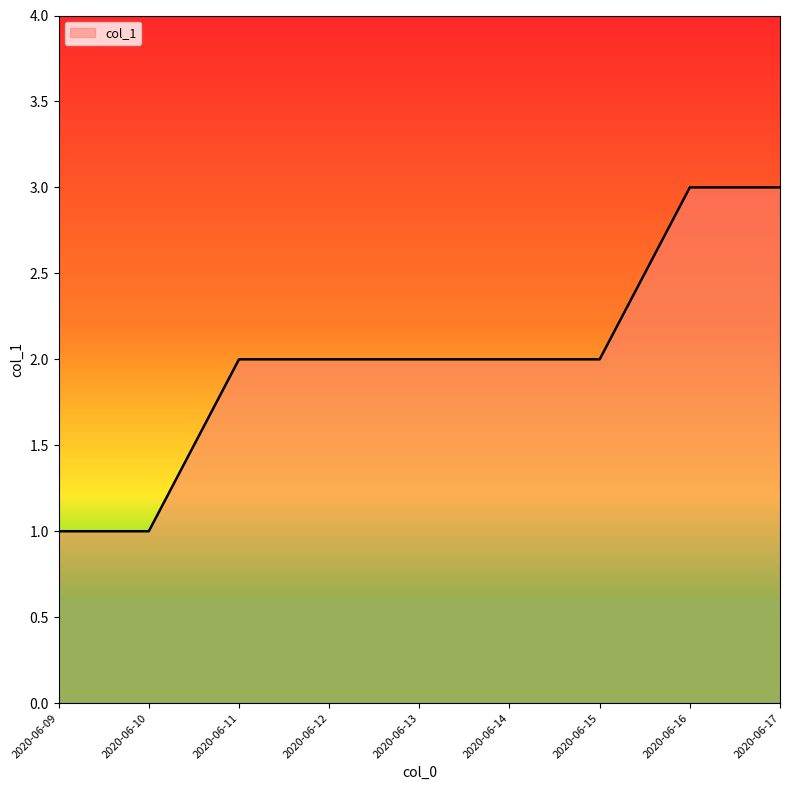

Approximately how many times larger is the value at 2020-06-12 compared to 2020-06-10?

2.0